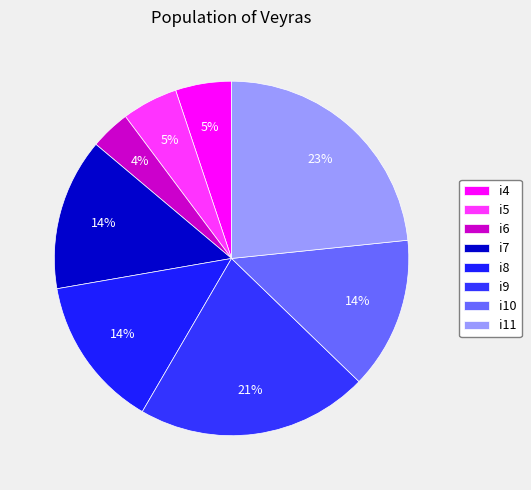

To the nearest percent, what is the average slice percentage?

12%